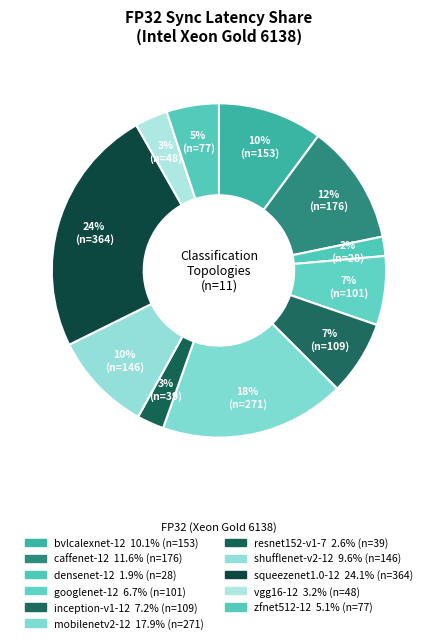

What percentage is NOT represented by vgg16-12?

96.8%